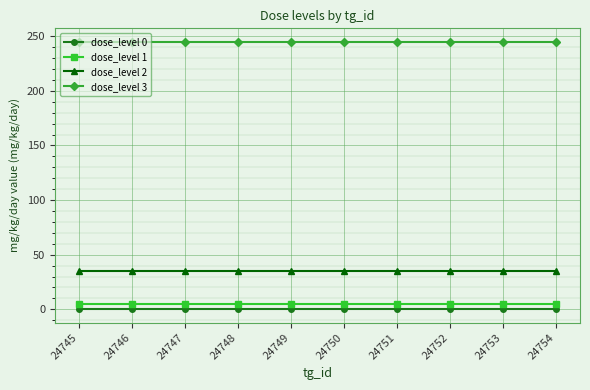

Which series has the largest total across all categories?

dose_level 3